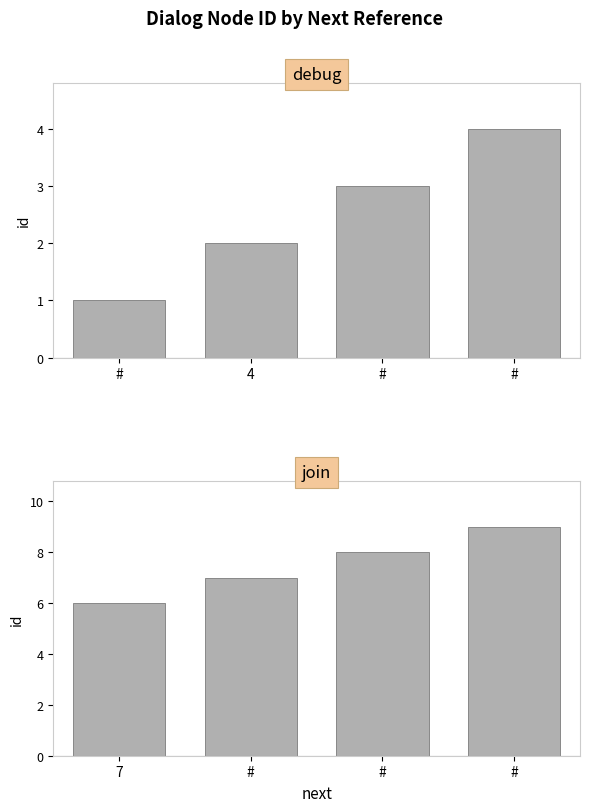

How many values in the join series exceed 8?

1